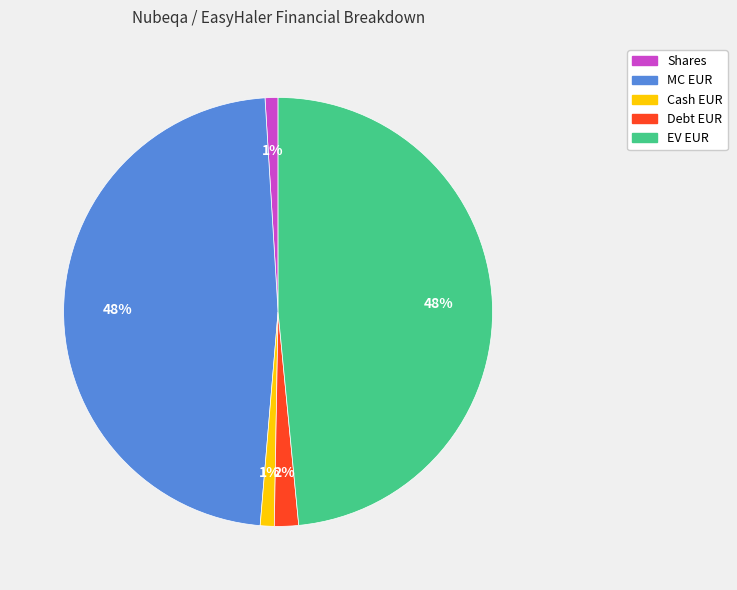

To the nearest percent, what is the average slice percentage?

20%